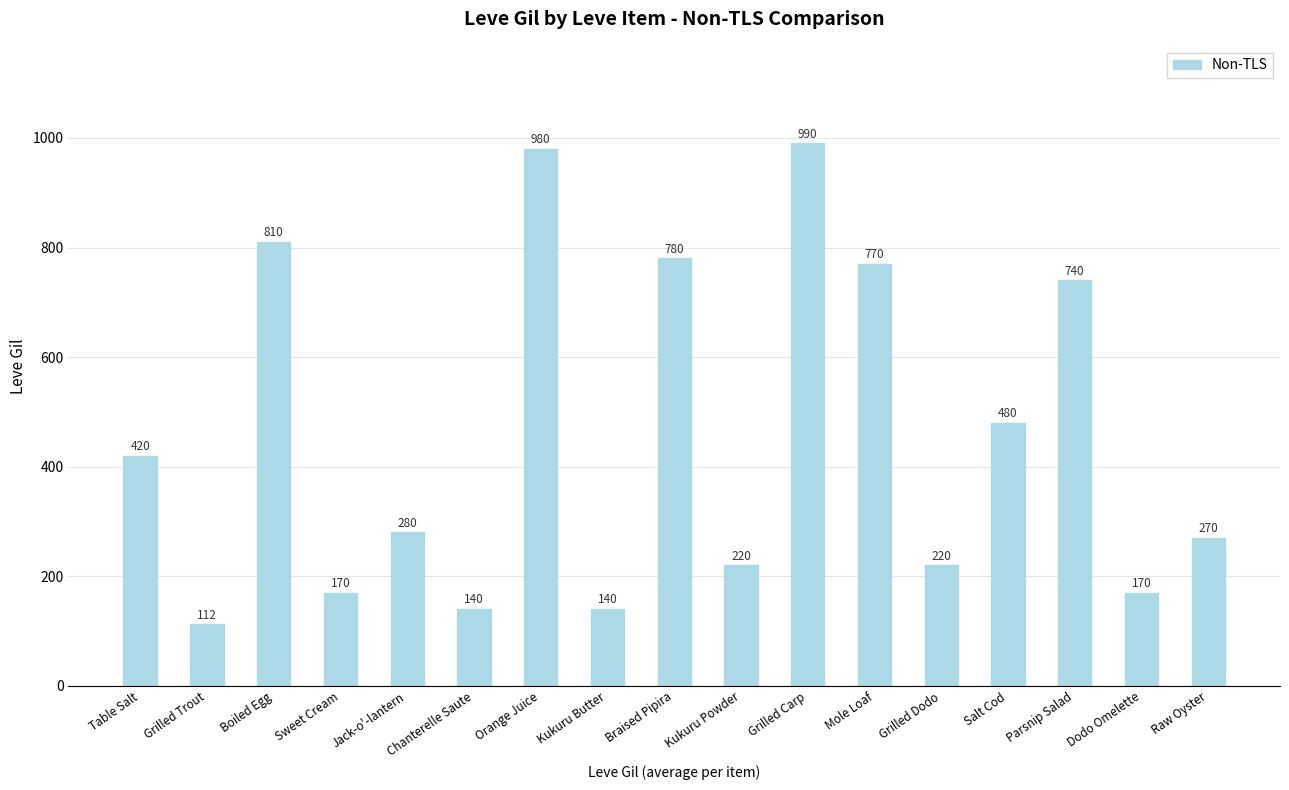

What is the label of the 6th bar from the right?

Mole Loaf